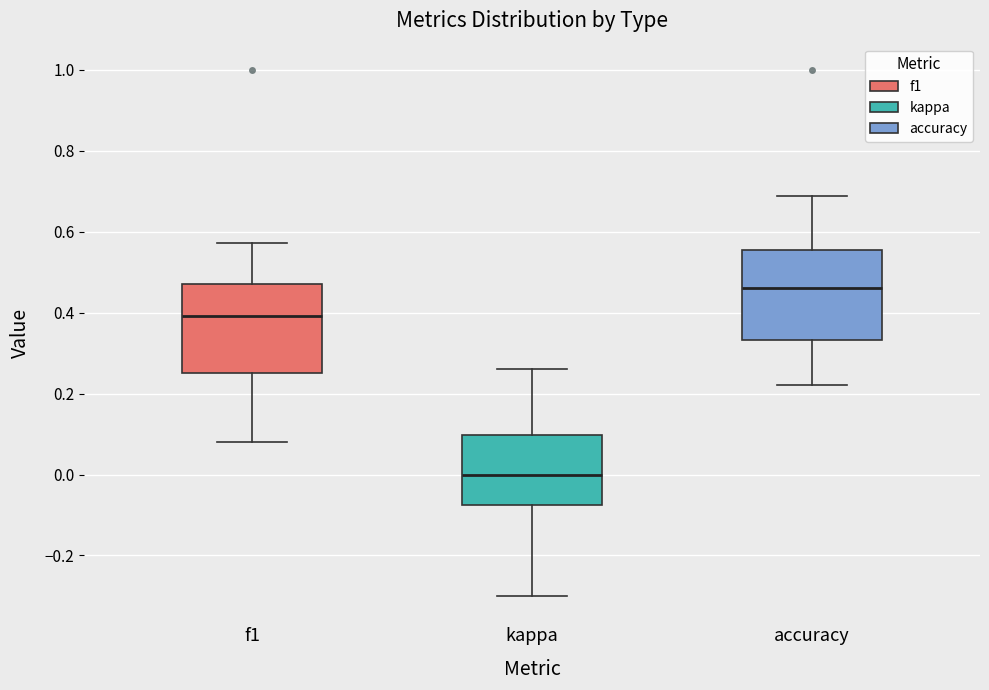

Reading left to right, read every box against the y-axis: the position of its median line, the range the box covers, and the ends of its whiskers. The values are not printed on the chart, so give them approximately, as read against the axis.

f1: median 0.40, box 0.26 to 0.48, whiskers 0.08 to 0.58
kappa: median 0.00, box -0.08 to 0.10, whiskers -0.30 to 0.26
accuracy: median 0.46, box 0.34 to 0.56, whiskers 0.22 to 0.68